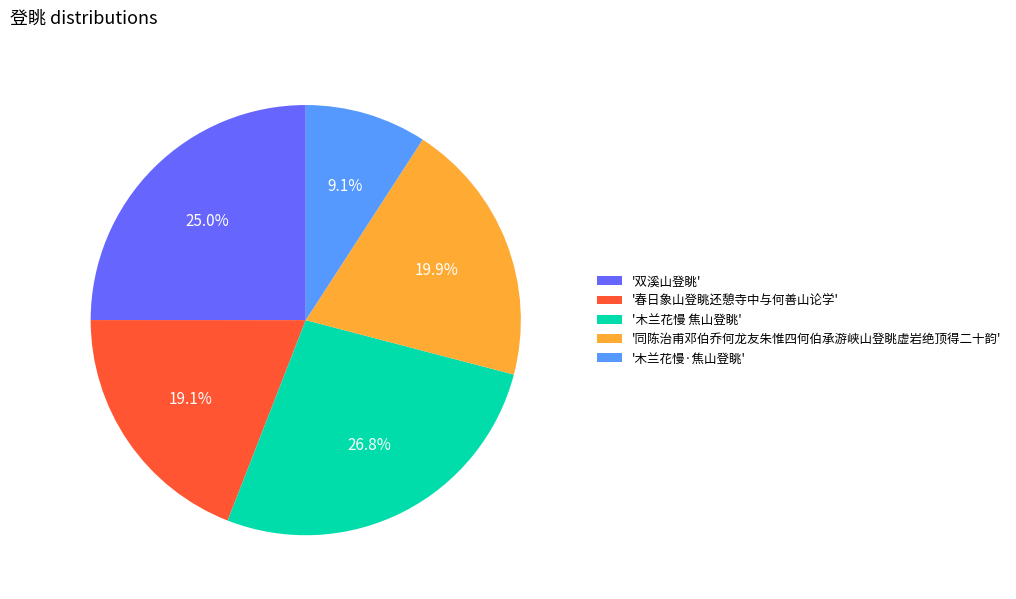

How much of the chart is everything except '双溪山登眺'?

75.0%